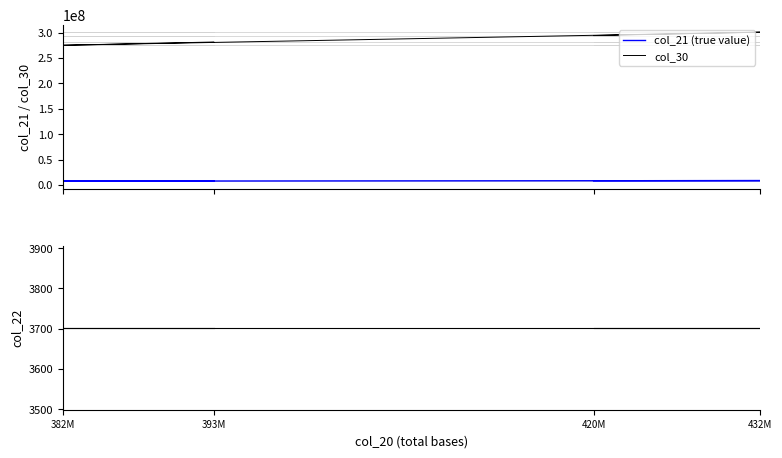

What is the difference between the col_30 values at 420M and 393M?

12763032